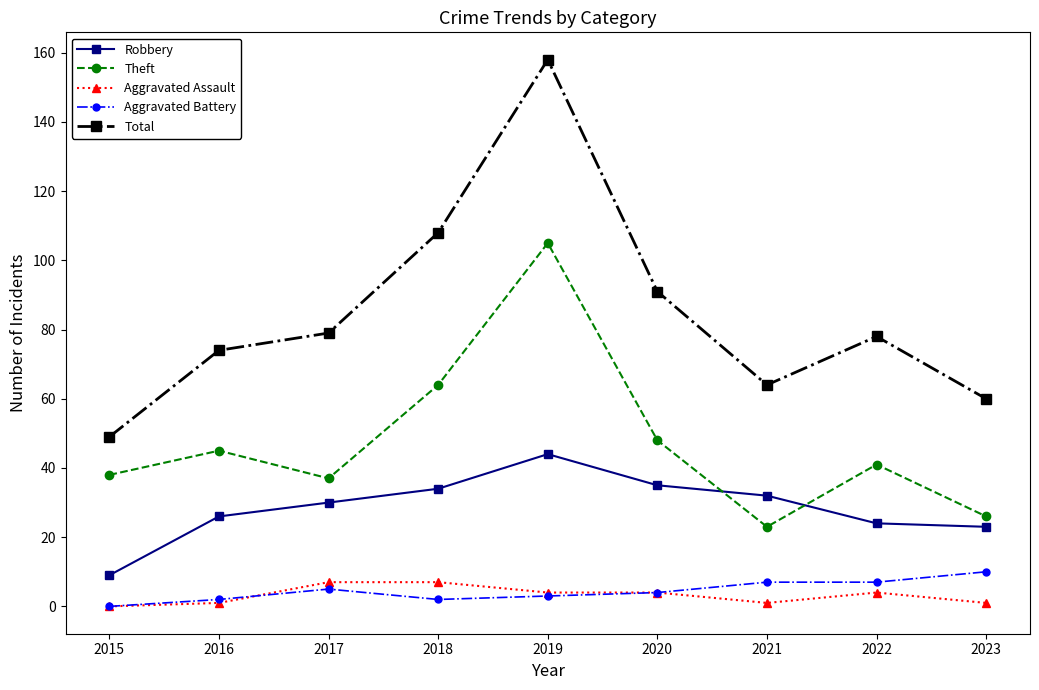

Where is the first local minimum for Total?

2021